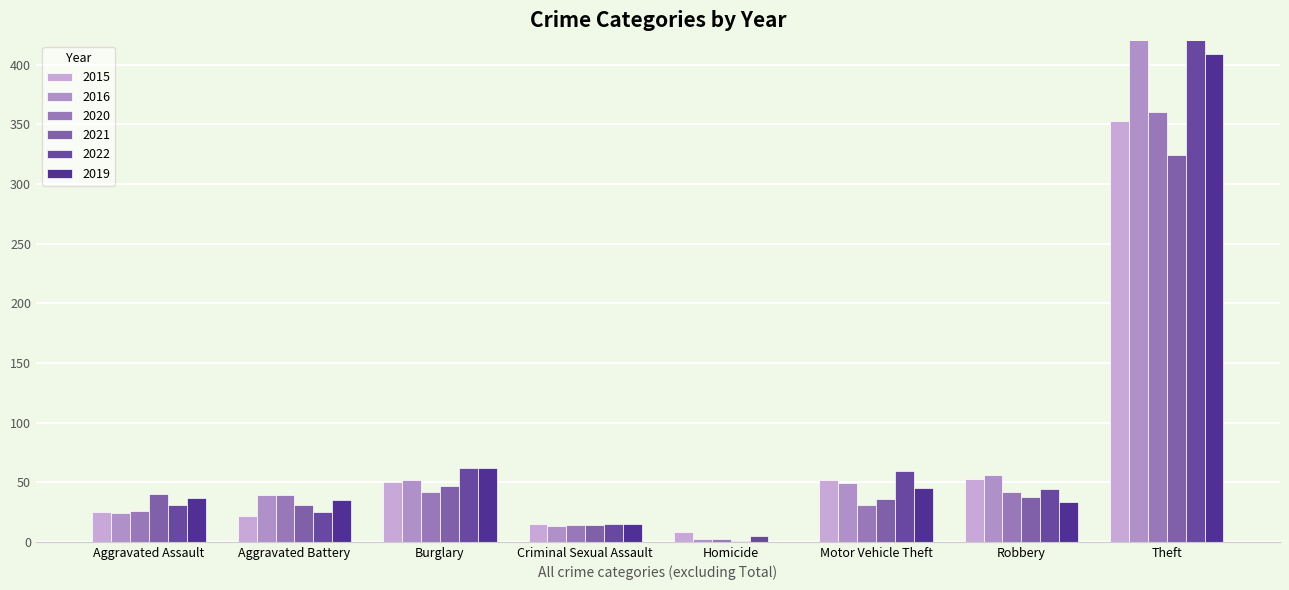

The 2019 series shows 19 at Aggravated Assault. True or false?

False